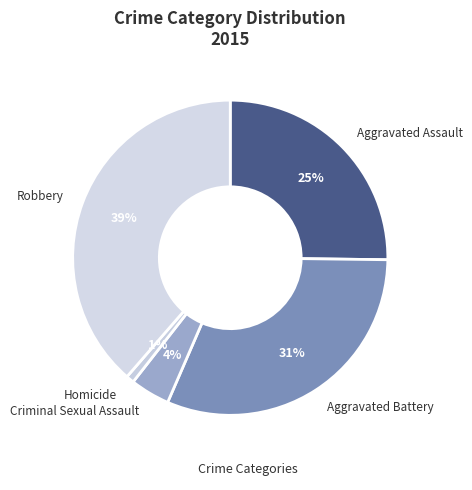

How many slices are in this pie chart?

5